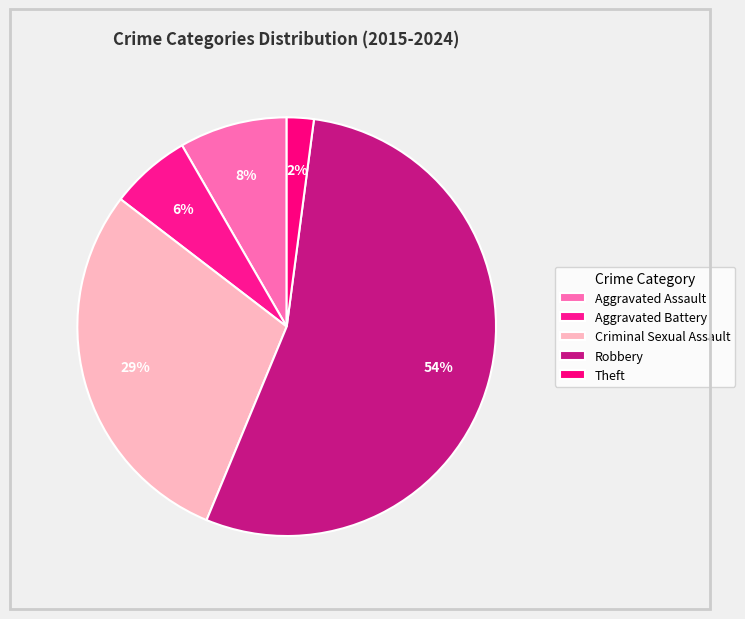

What is the smallest slice in the pie chart?

Theft